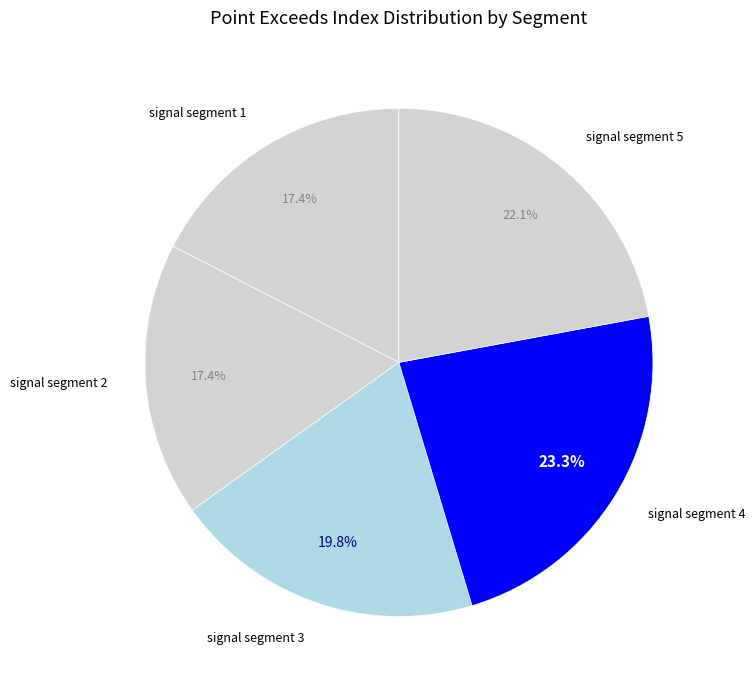

Which has a higher value, signal segment 4 or signal segment 1?

signal segment 4